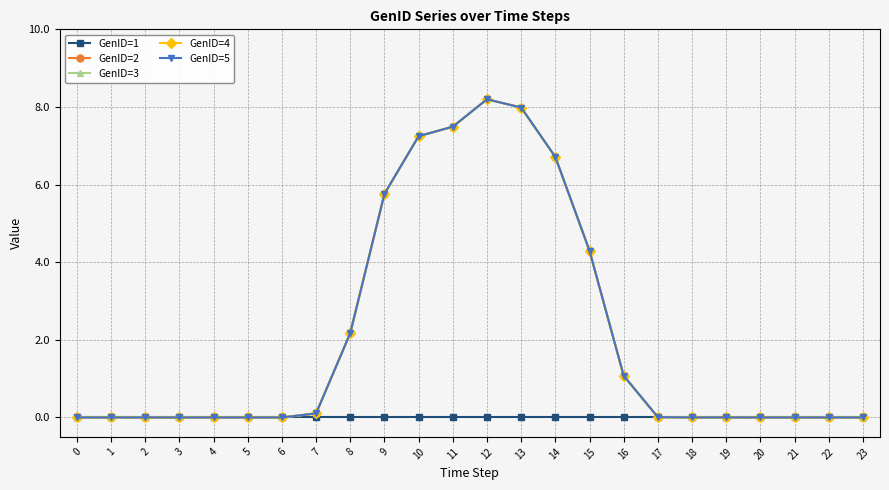

The value of GenID=3 at 3 is 0.0. True or false?

True